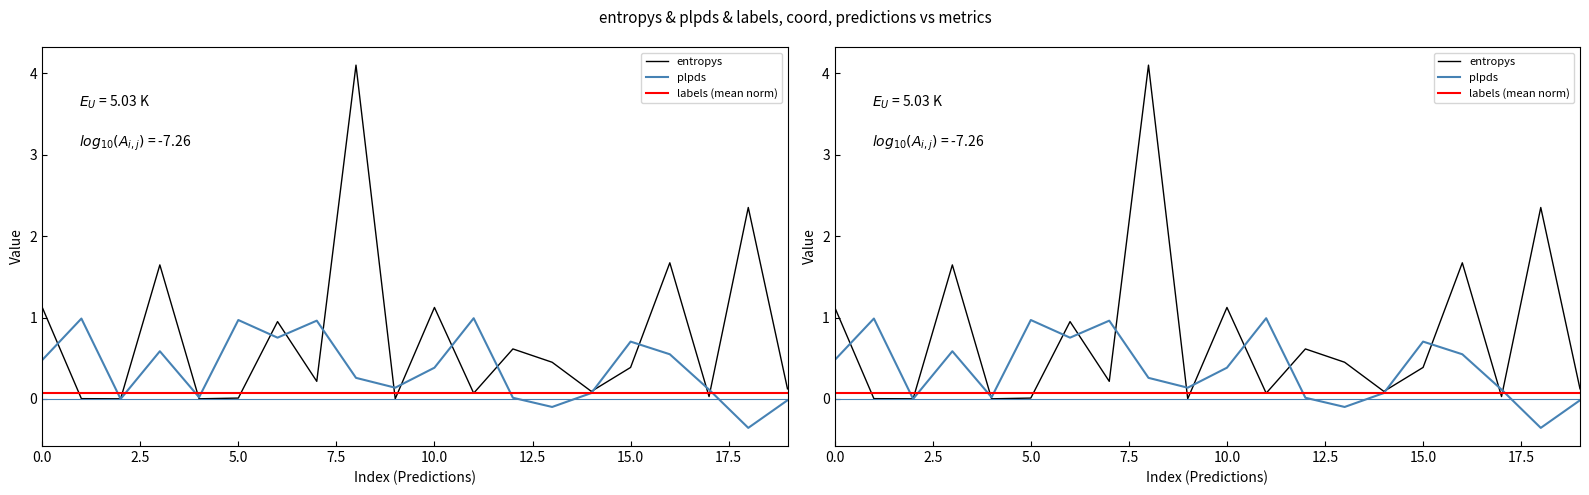

Which series has the largest range (max minus min)?

entropys